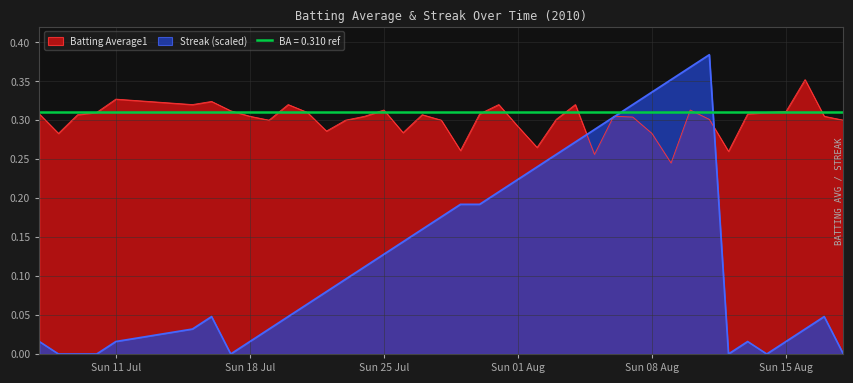

What value does the Batting Average1 series have at Sun 15 Aug?

0.3